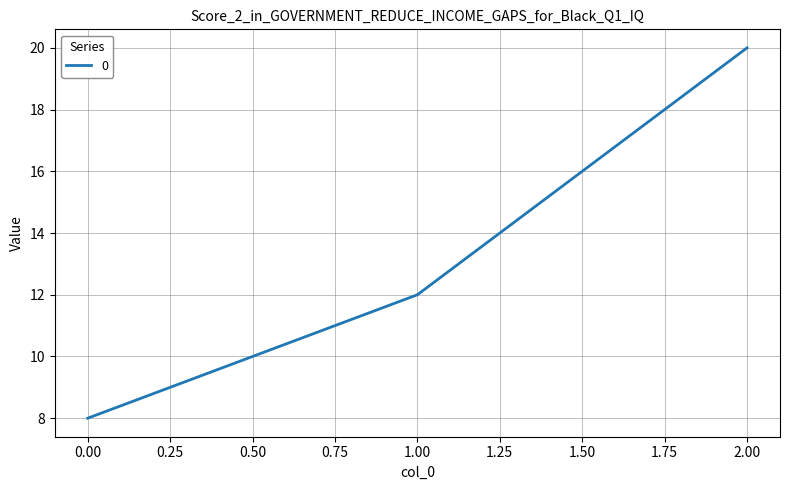

Is it true that the value at 2.00 is 35?

False